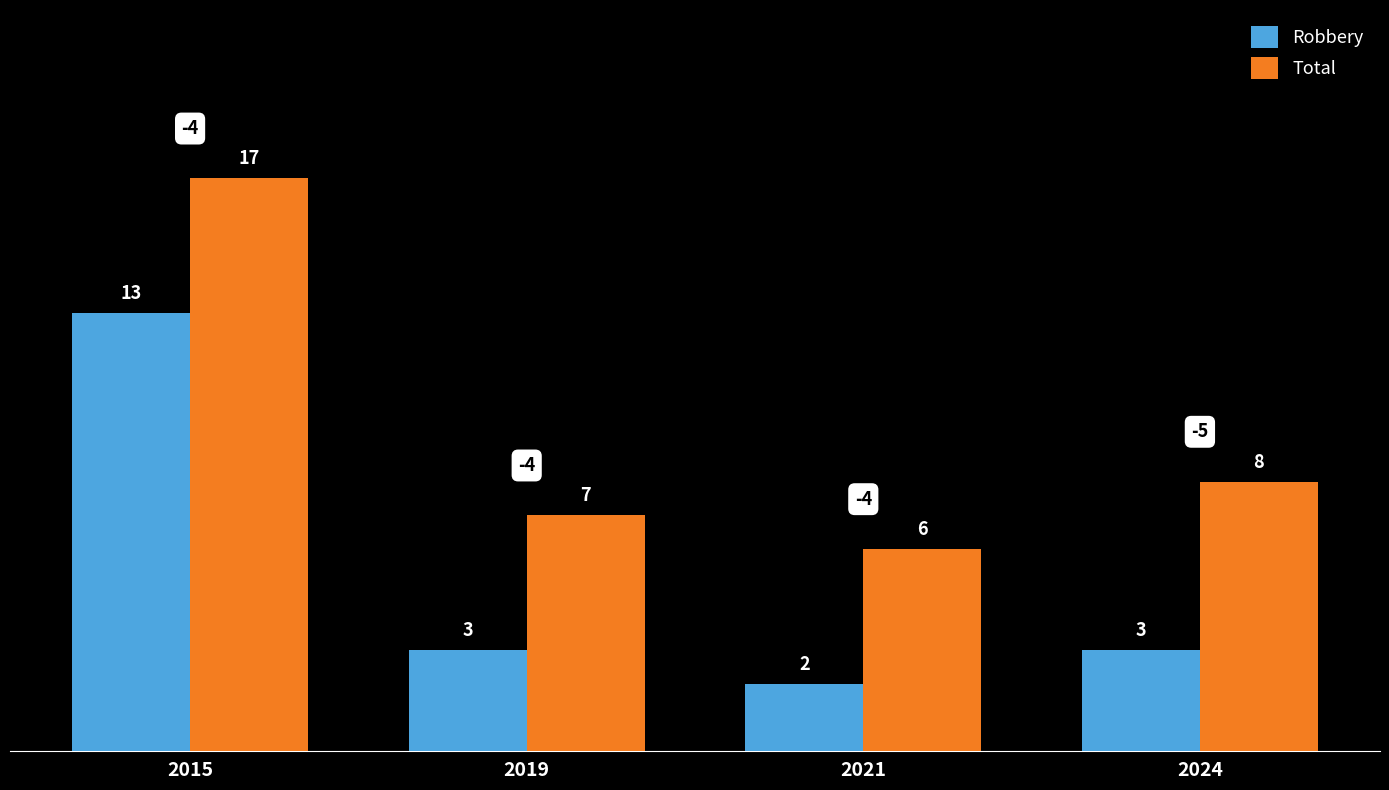

How many groups of bars are there?

4